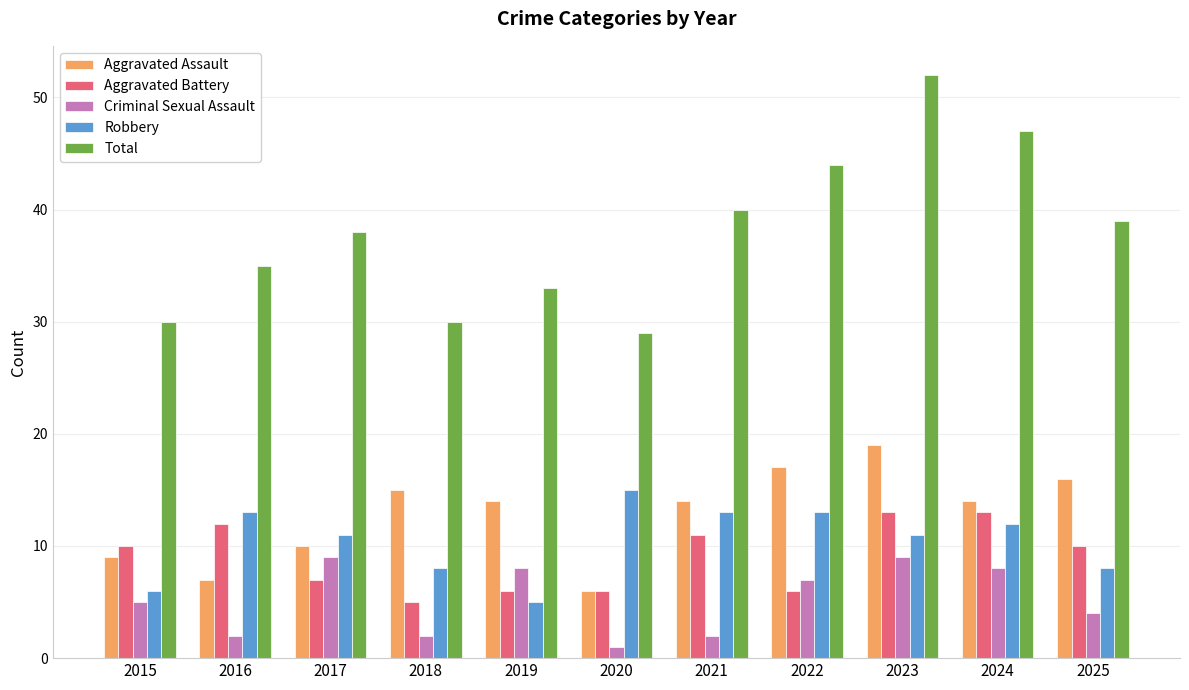

At which category is the sum across all series the highest?

2023